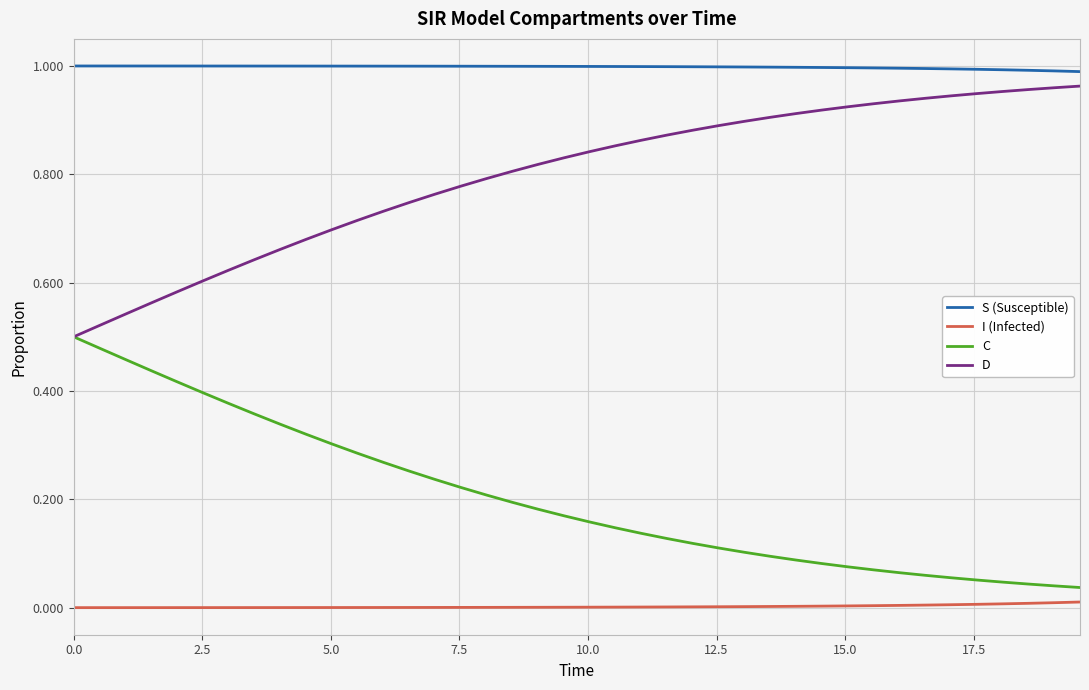

List the series in order of their peak value, lowest first.

I (Infected), C, D, S (Susceptible)